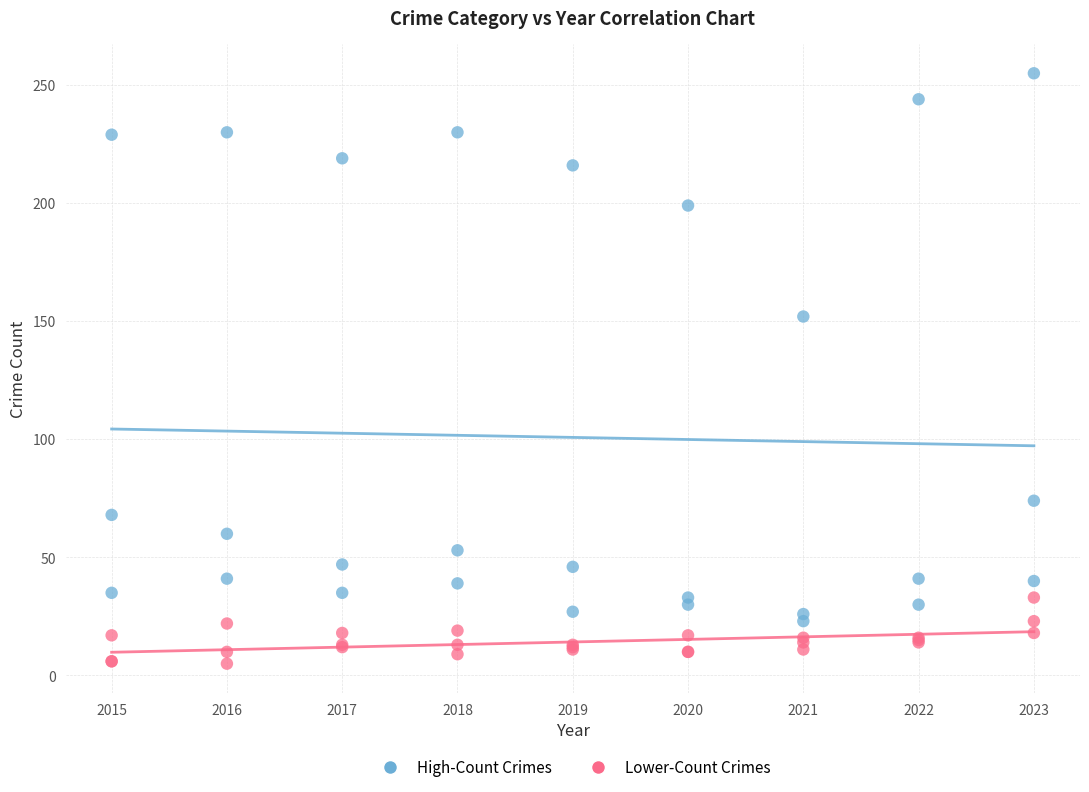

Across all series, what Y value is closest to 130?

152